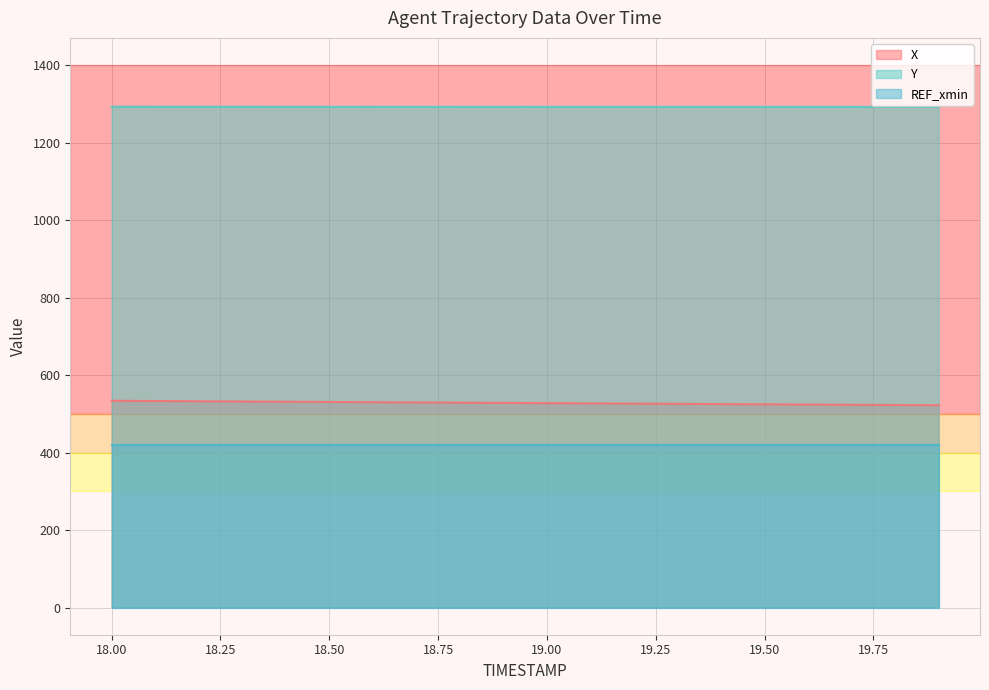

At 18.00, list the series in order from smallest to largest.

REF_xmin, X, Y